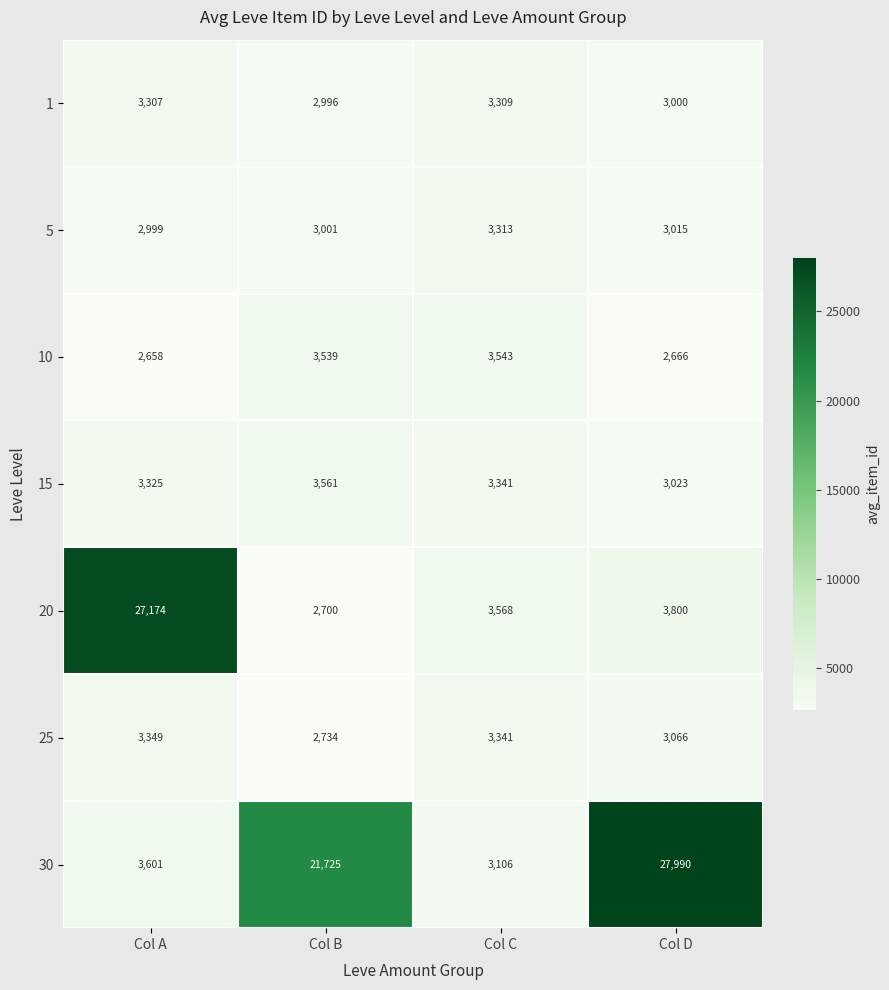

Reading left to right, what are all the values shown in this chart?

1: 3307	2996	3309	3000
5: 2999	3001	3313	3015
10: 2658	3539	3543	2666
15: 3325	3561	3341	3023
20: 27174	2700	3568	3800
25: 3349	2734	3341	3066
30: 3601	21725	3106	27990